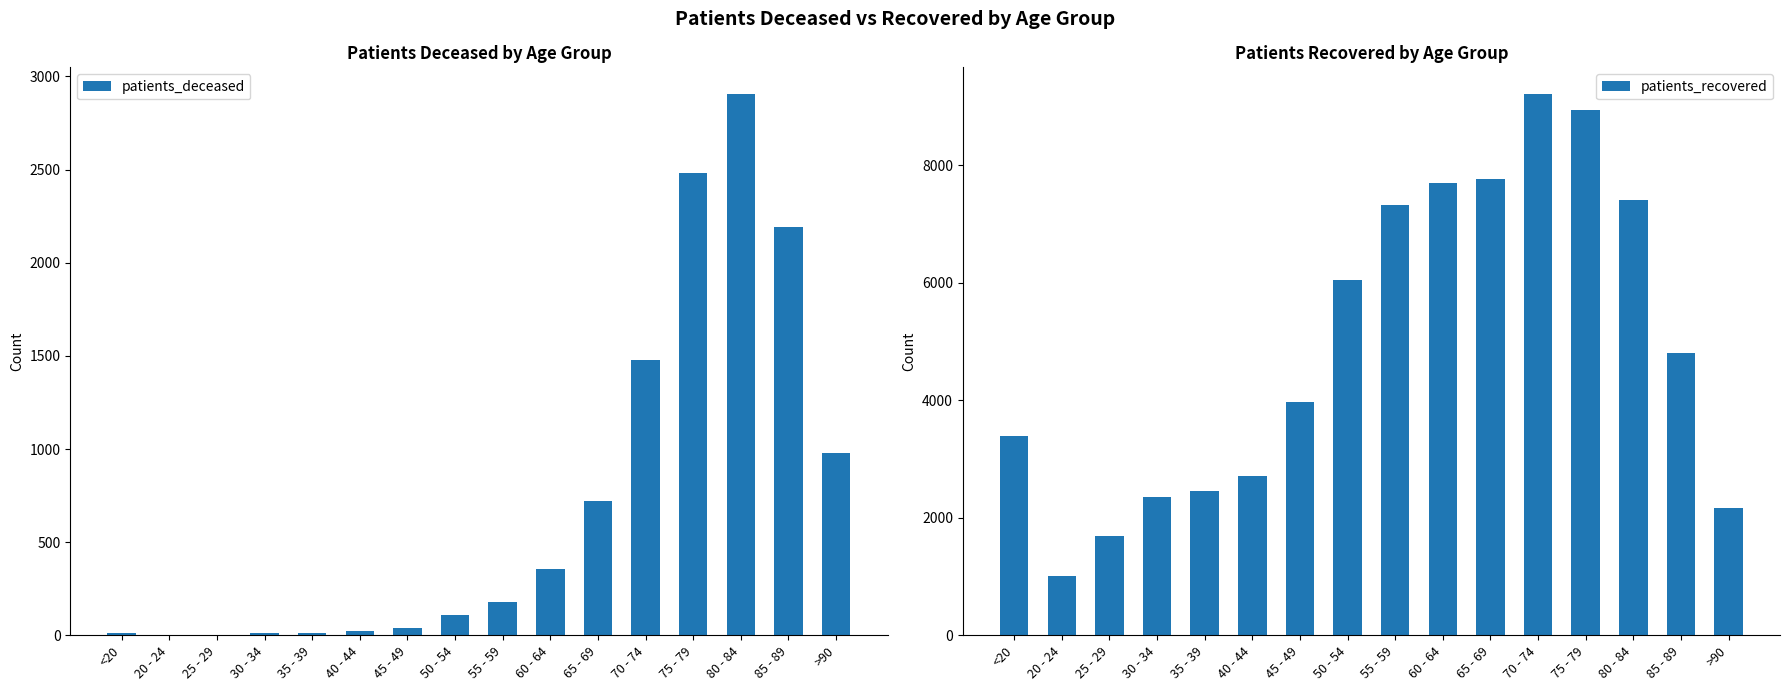

What is the maximum value for patients_recovered?

9208